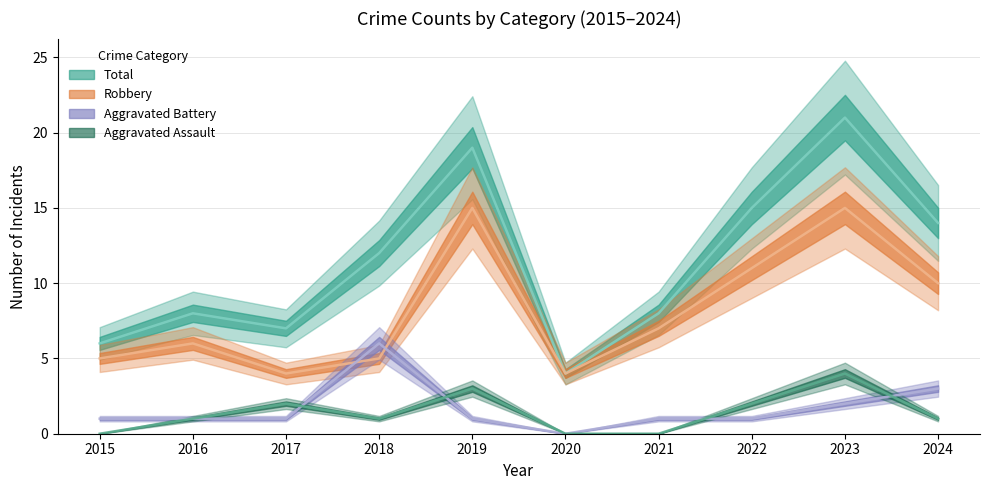

True or false: Aggravated Battery has a value of 6 at 2018.

True